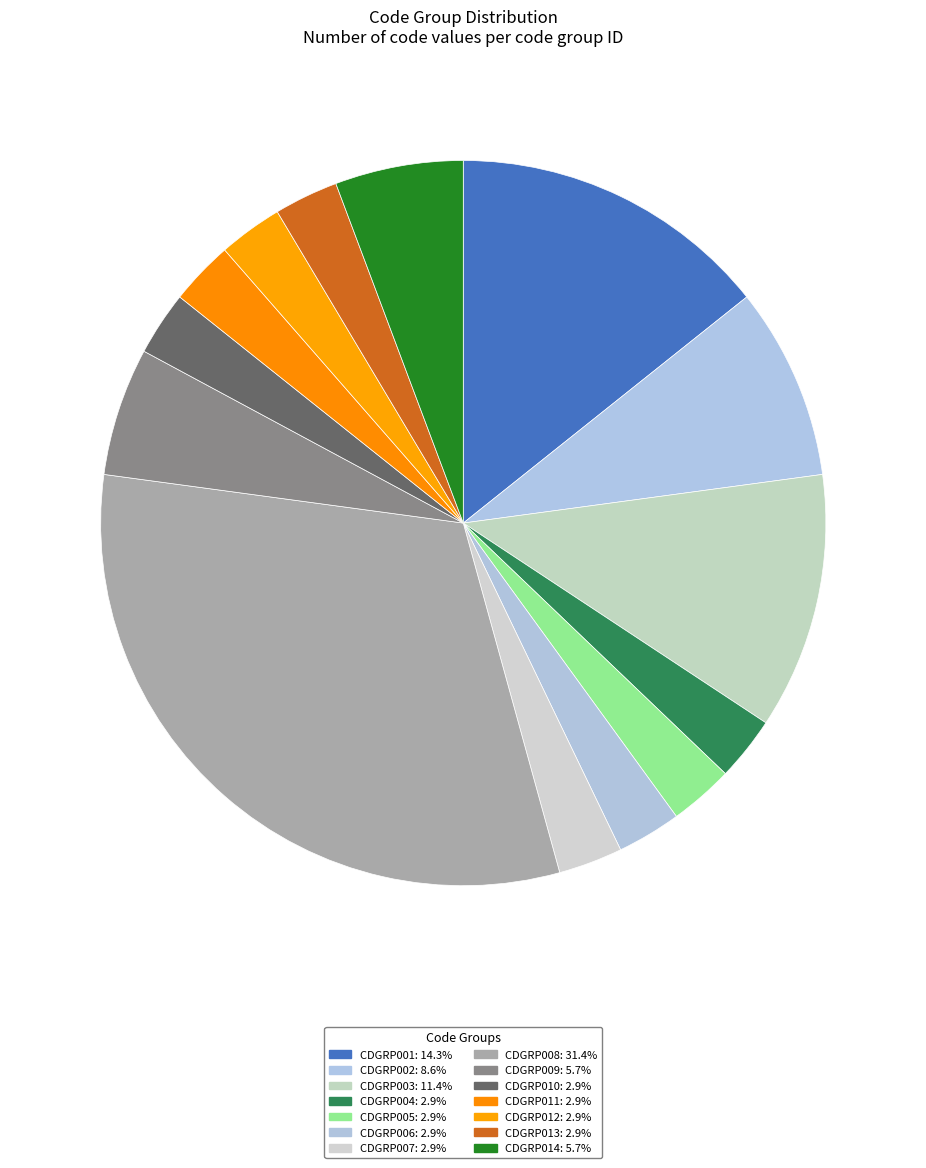

Which has a higher value, CDGRP005 or CDGRP009?

CDGRP009